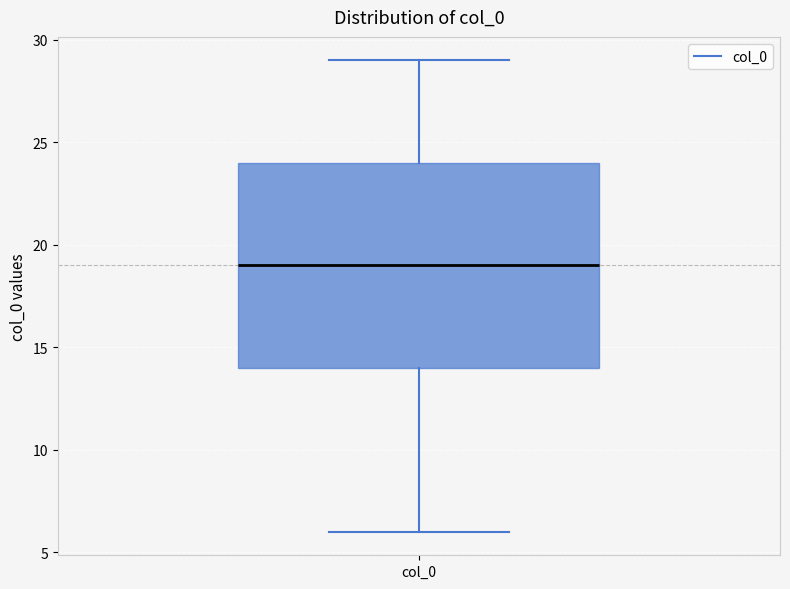

Read this box plot against the y-axis: the position of the median line, the range covered by the box, and the ends of both whiskers. The values are not printed on the chart, so give them approximately, as read against the axis.

median 19, box 14 to 24, whiskers 6 to 29